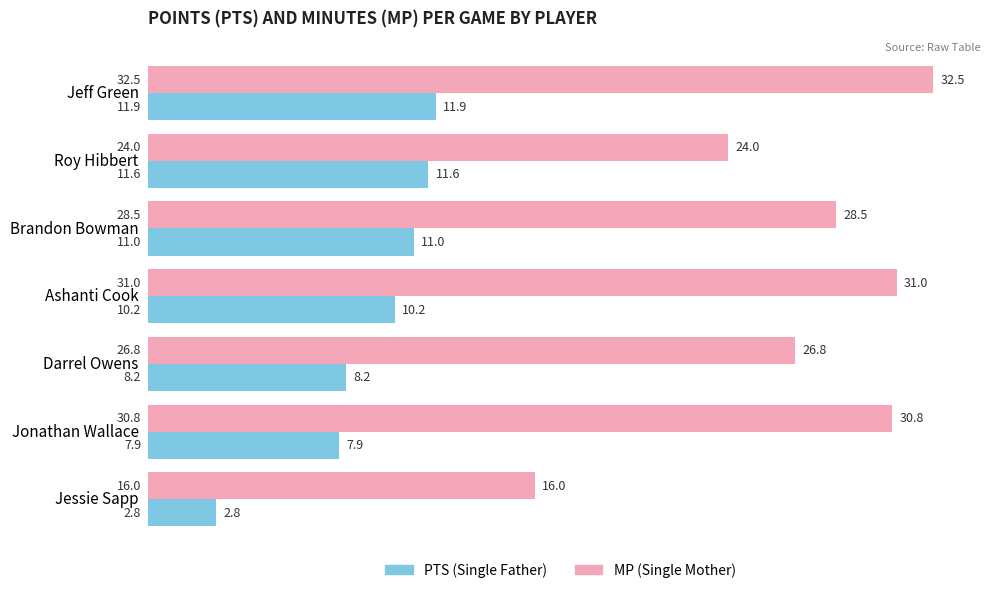

What is the total value across all series at Brandon Bowman?

39.5